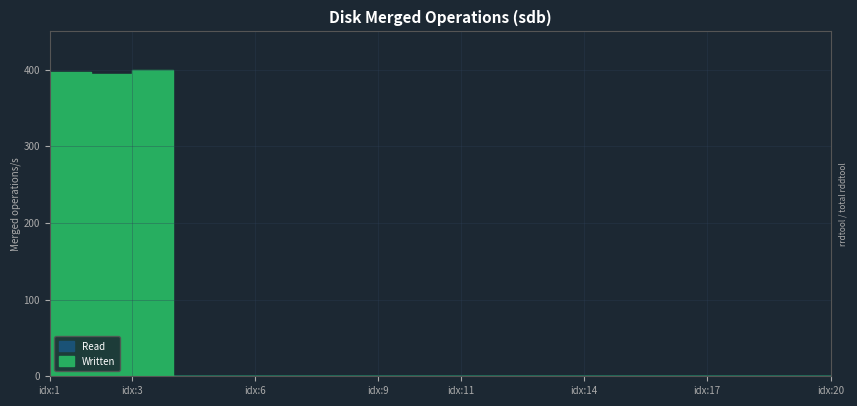

The Read series shows 0.0 at 15. True or false?

True